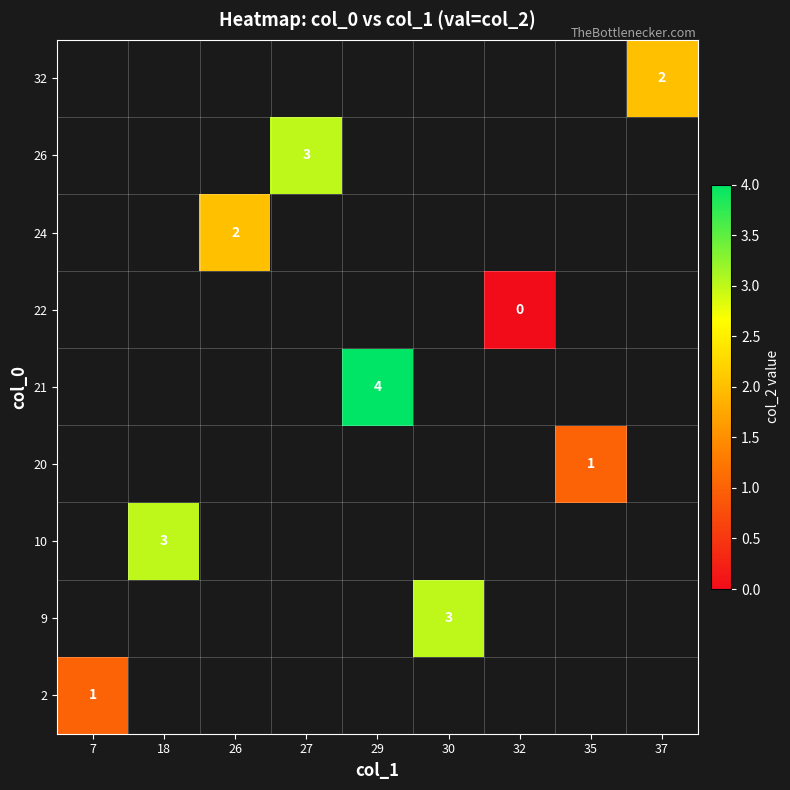

How many data points does each series have?

9